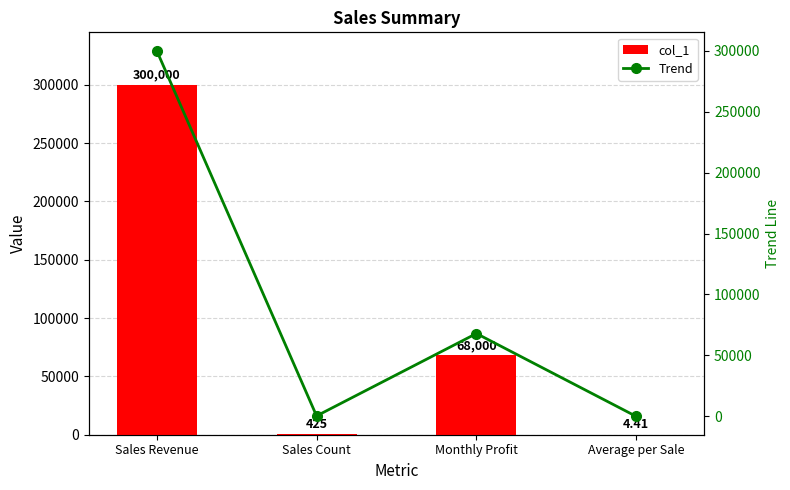

What is the approximate value of col_1 at Sales Revenue?

300000.0